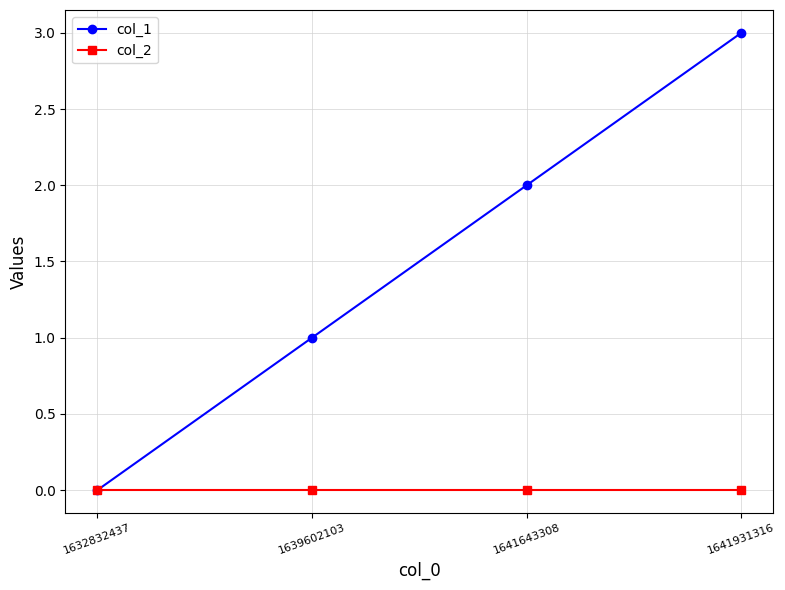

What is the spread (max minus min) of values at 1641931316?

3